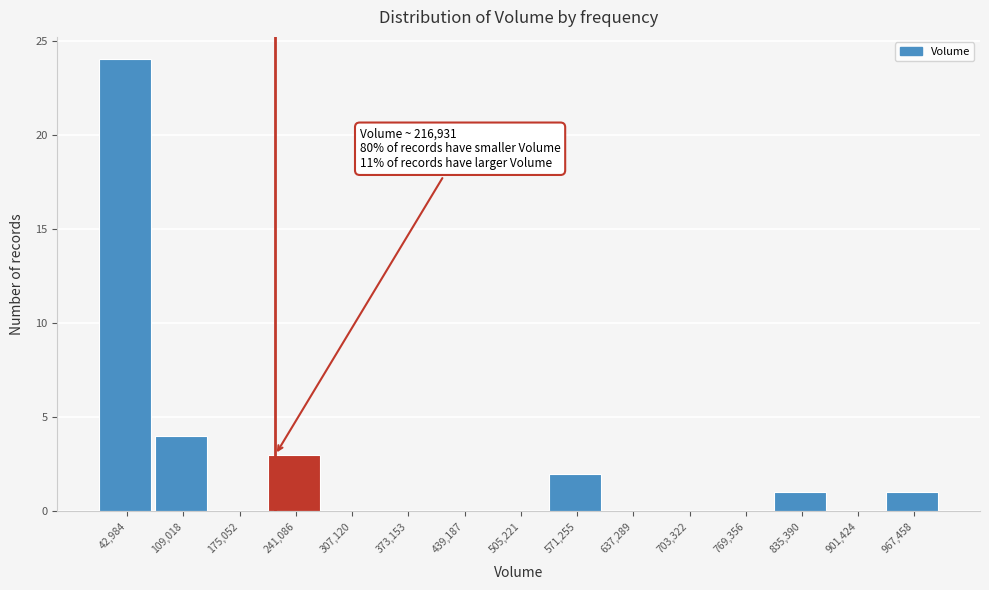

Which range on the x-axis has the tallest bar?

10000 to 80000